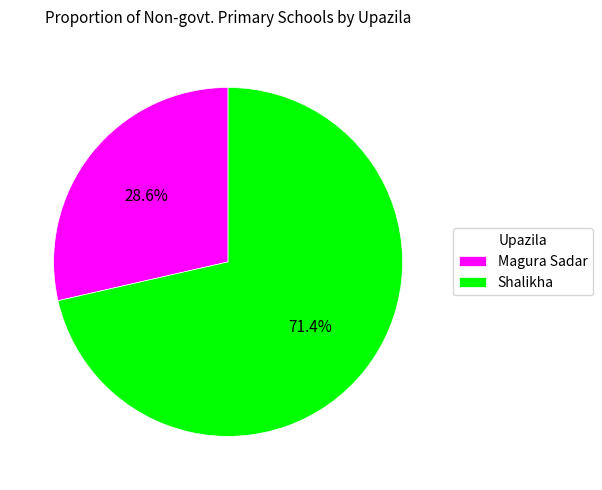

Is the sum of Magura Sadar and Shalikha greater than half?

Yes